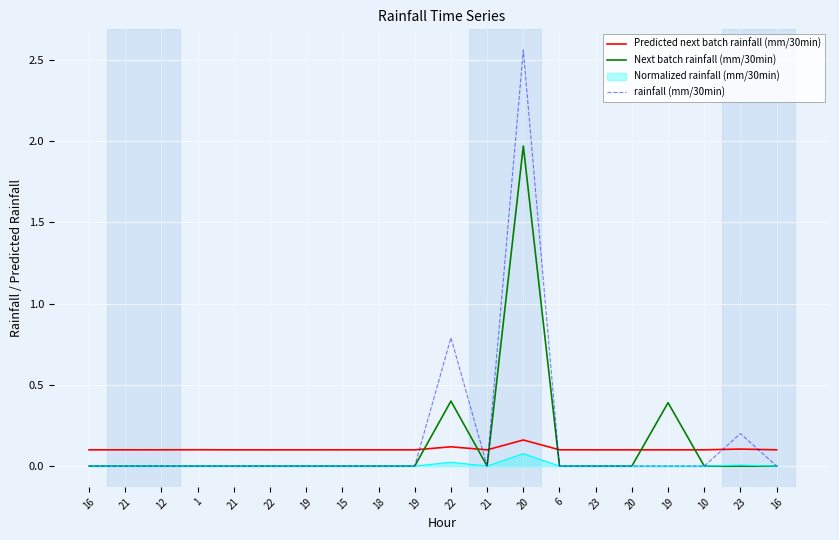

What is the label of the 4th point from the right?

19